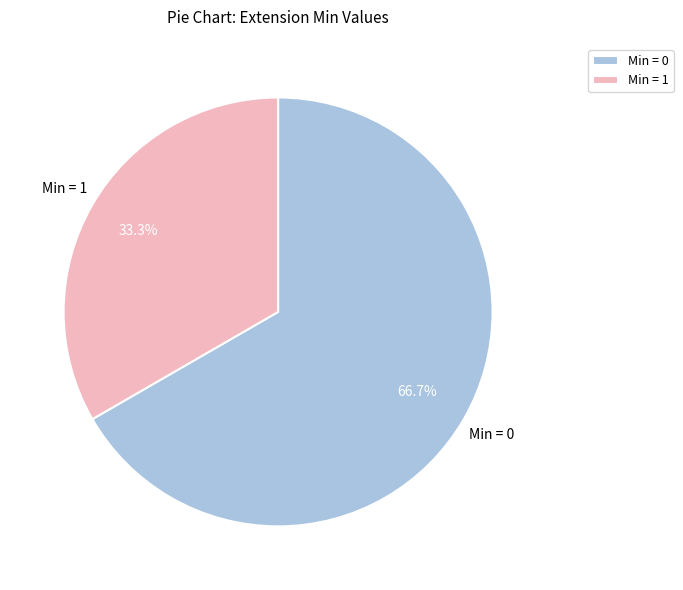

Which has a higher value, Min = 1 or Min = 0?

Min = 0